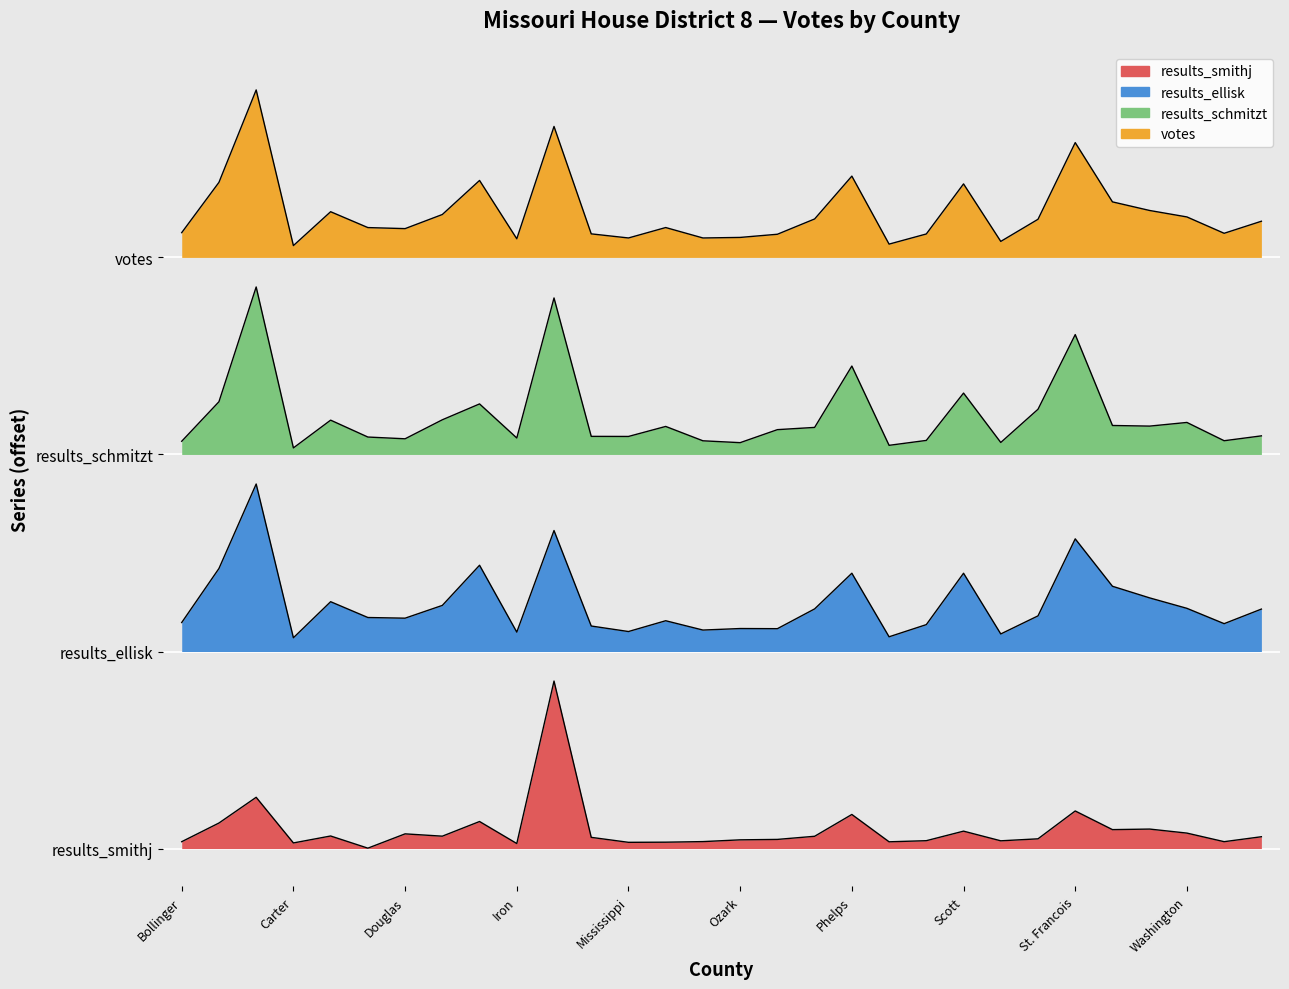

True or false: results_ellisk and results_schmitzt intersect in this chart.

False